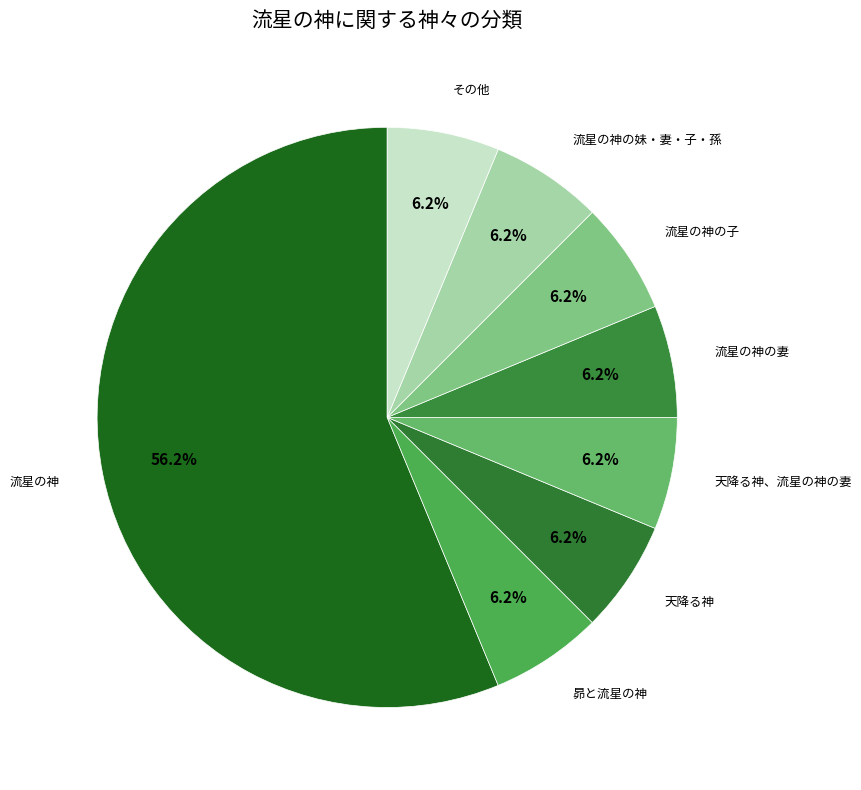

How many slices are in this pie chart?

8